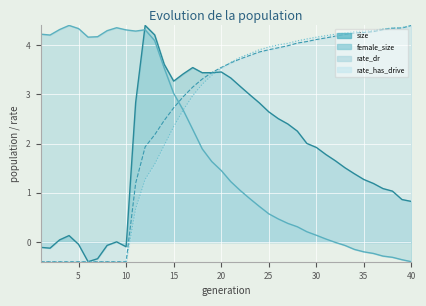

How many data points in female_size_line are above 1?

22